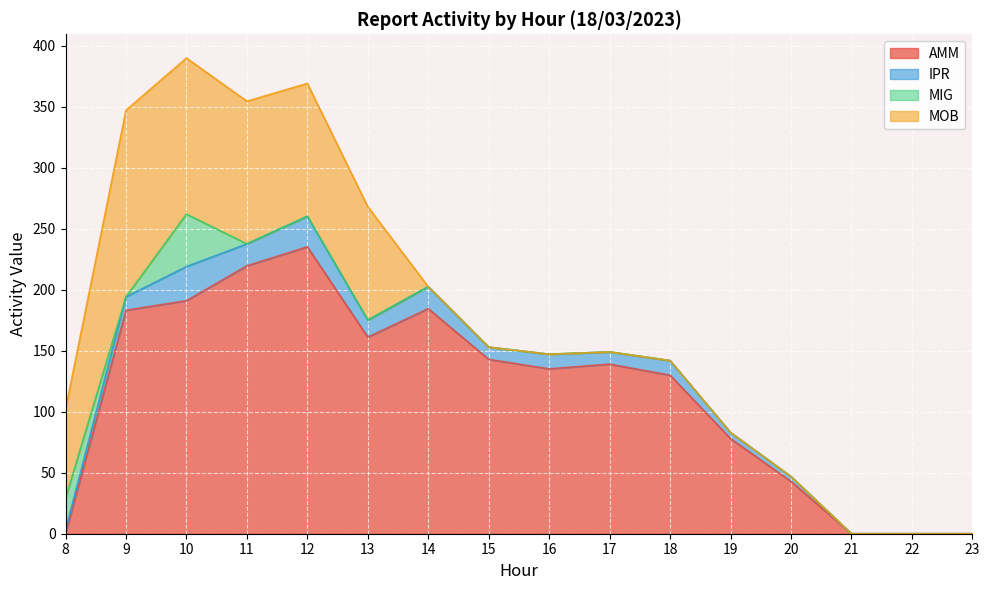

What is the difference between the maximum and minimum values in the AMM series?

235.3